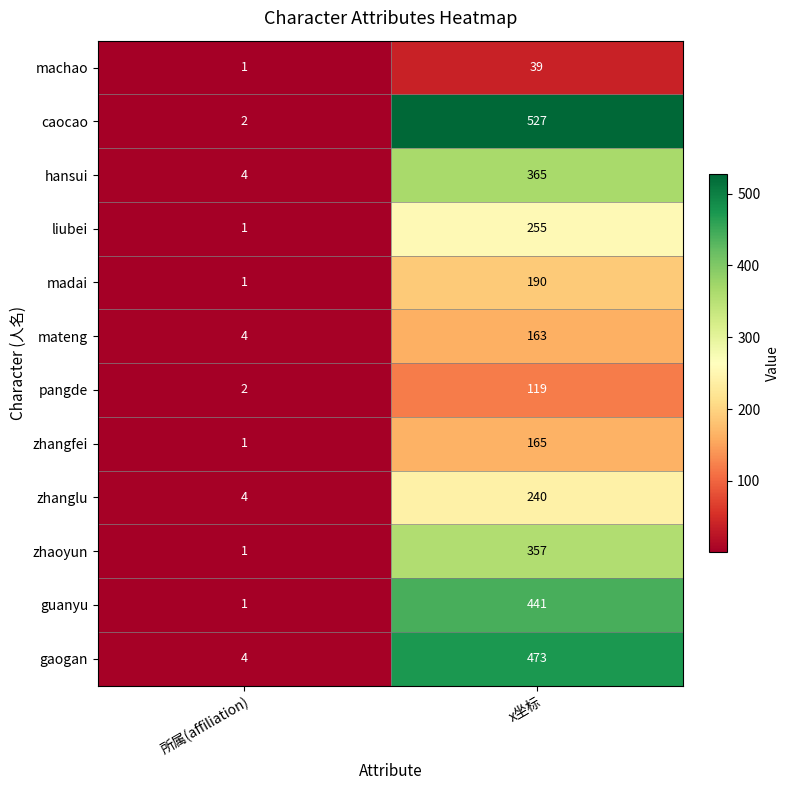

Which series has the widest spread of values?

caocao